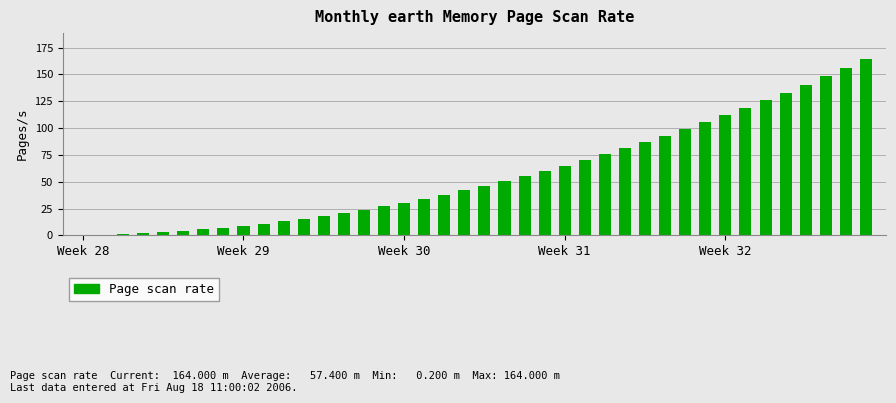

What is the sum of all values?

2296.0